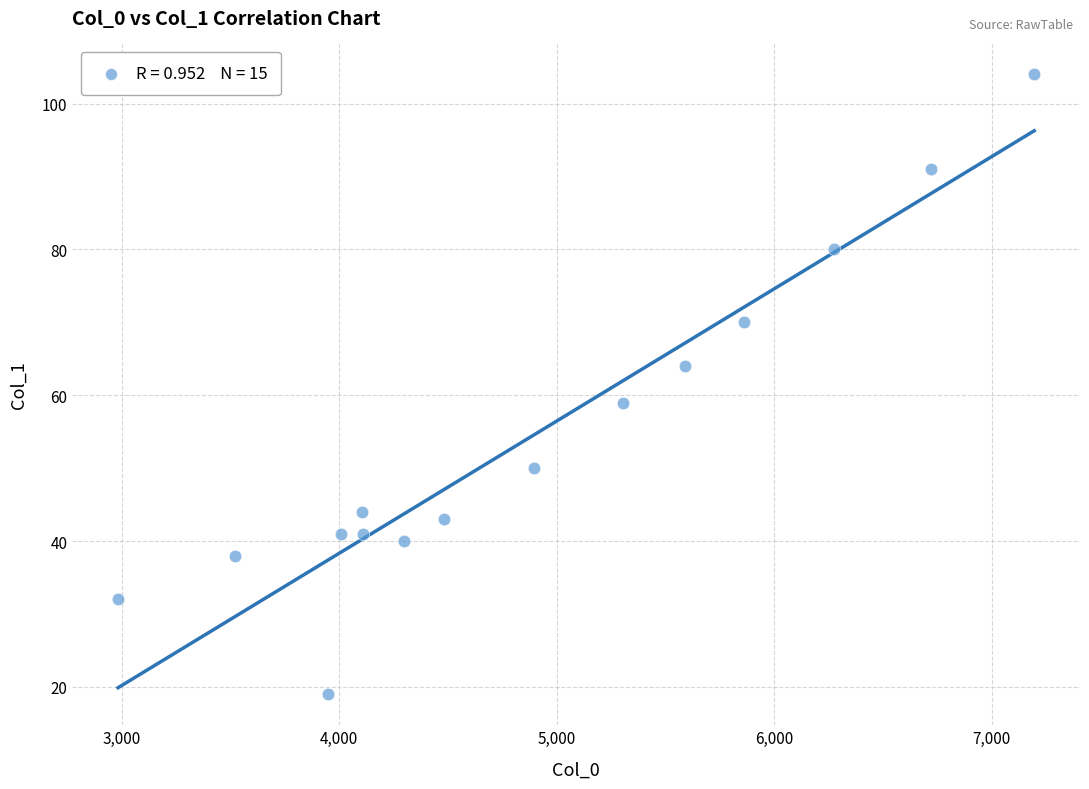

What is the range of Y values (max minus min)?

85